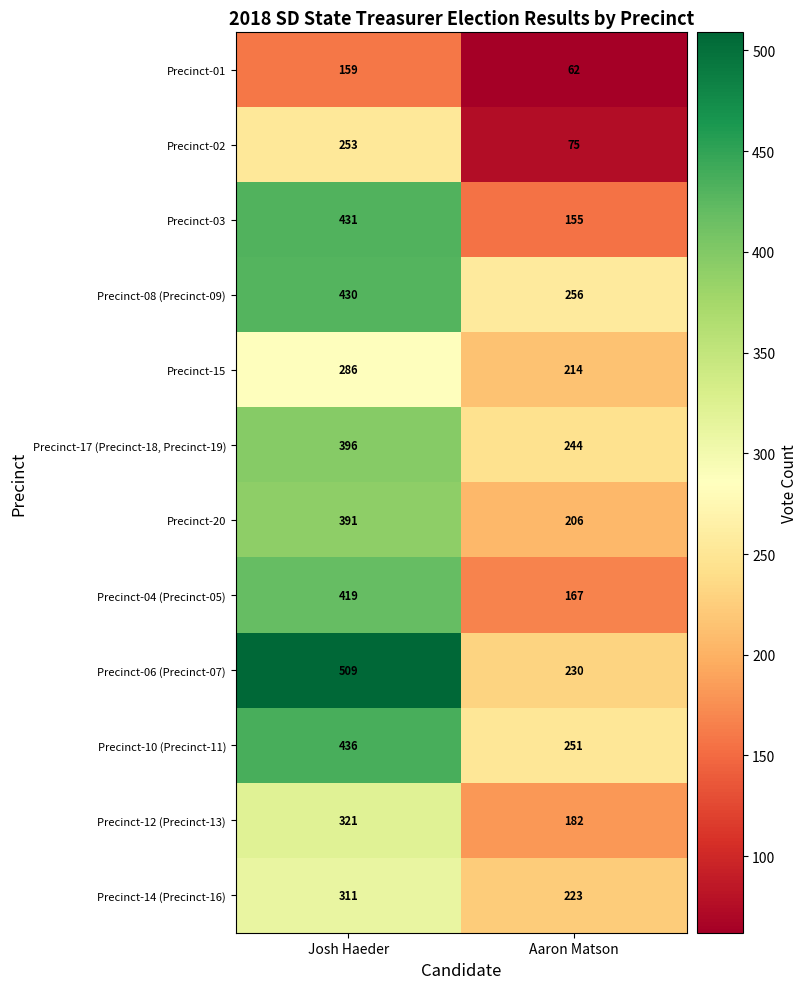

Which series has the largest total across all categories?

Precinct-06 (Precinct-07)